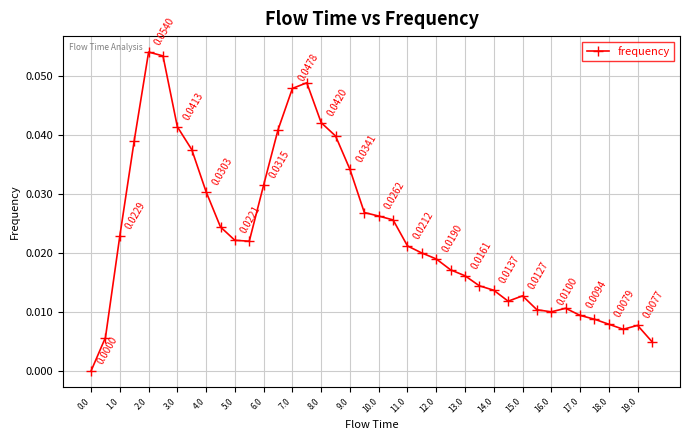

True or false: the data has more than 2 interior local peaks.

True